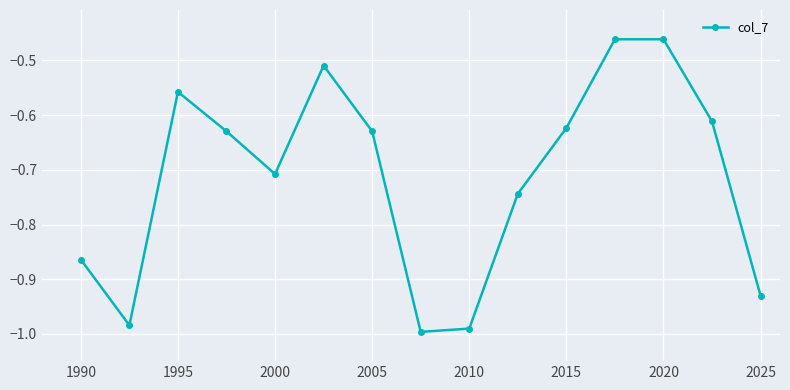

What is the difference between the second highest and minimum values?

0.5